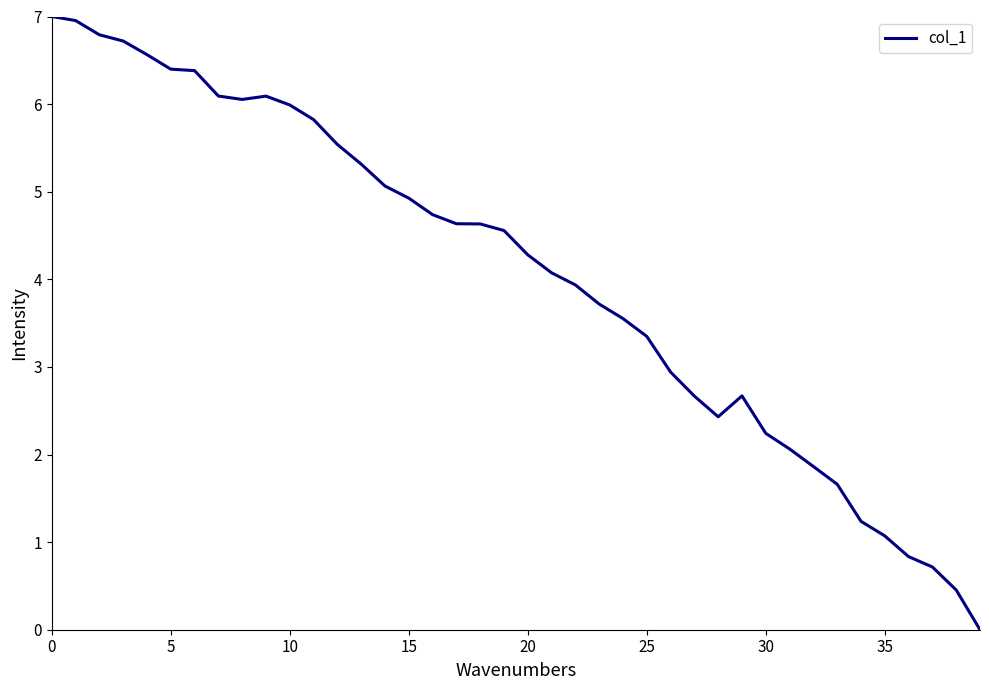

What is the difference between the maximum and minimum values?

7.0